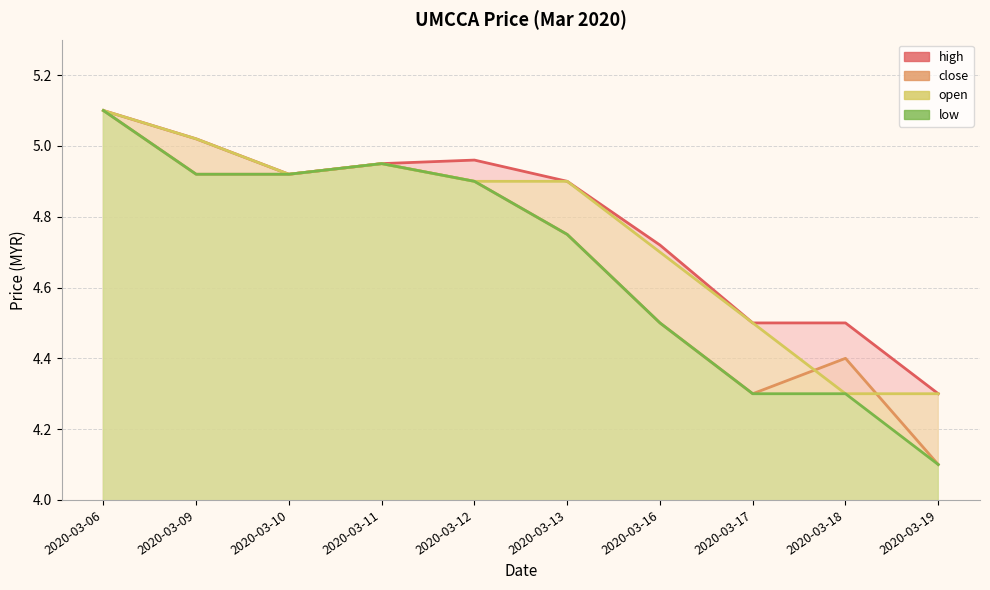

Is the value of close at 2020-03-16 greater than the value of low at 2020-03-16?

No